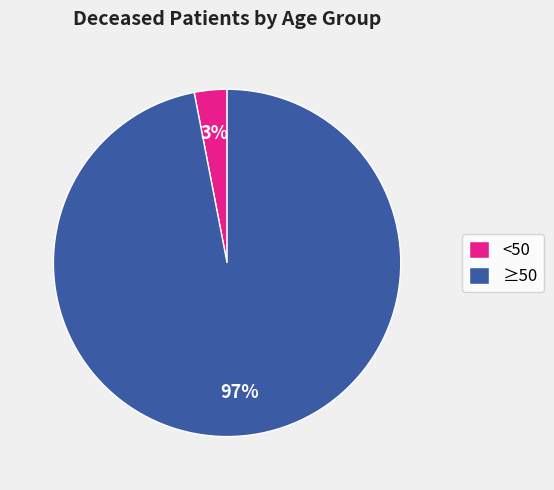

What is the smallest slice in the pie chart?

<50